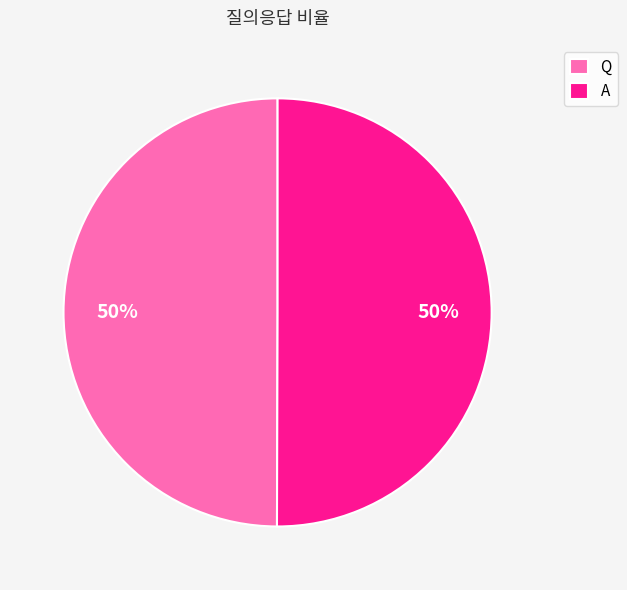

Is it true that Q is 50% of the pie?

True